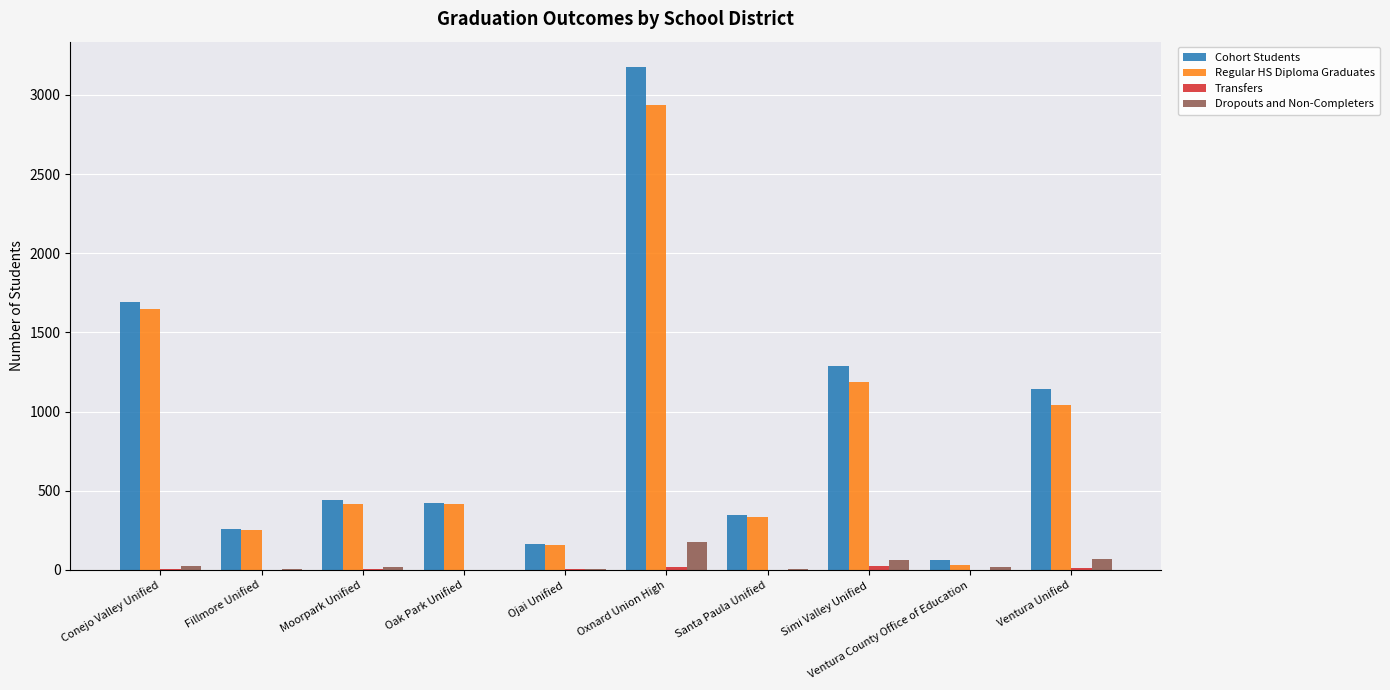

Which series changed the most between Oxnard Union High and Ventura Unified?

Cohort Students